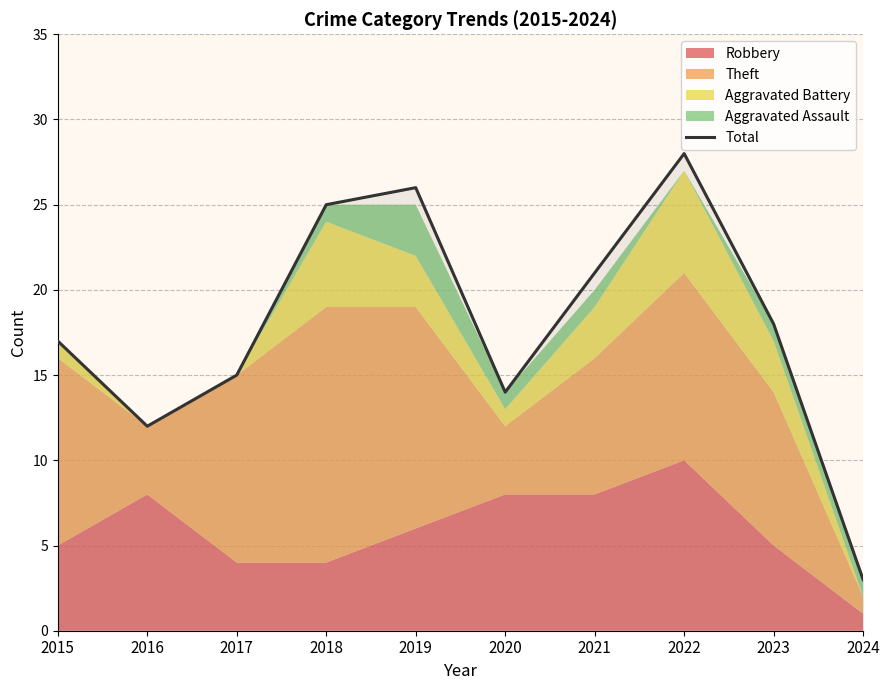

Where is the first local minimum?

2016